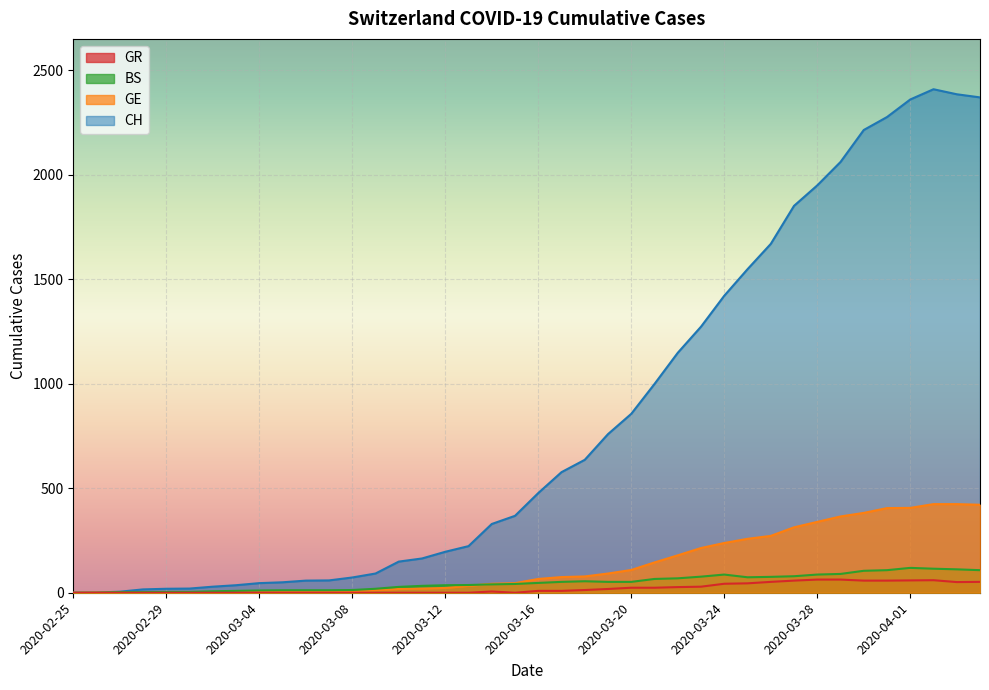

What is the approximate value of GE at 2020-03-15, to the nearest 50?

50